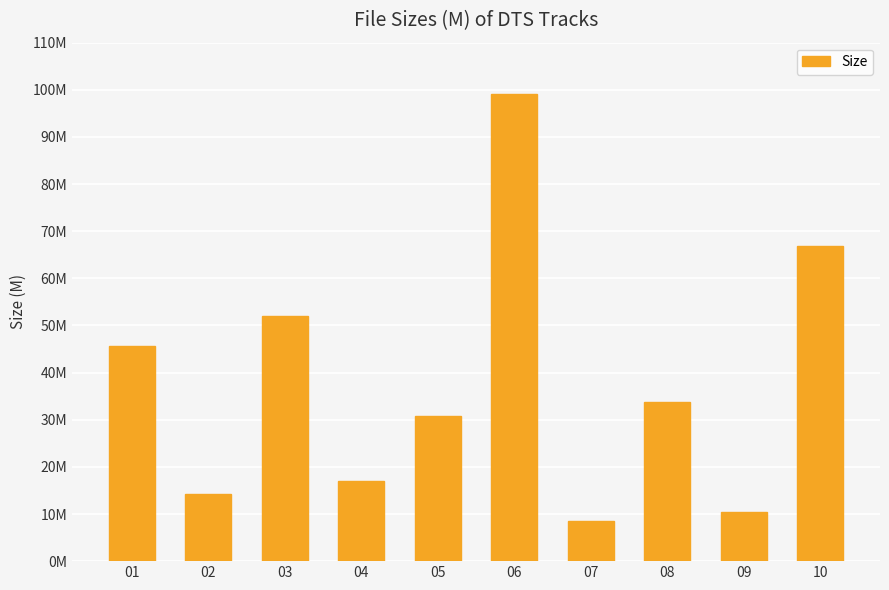

What value does the data have at 08?

33.7